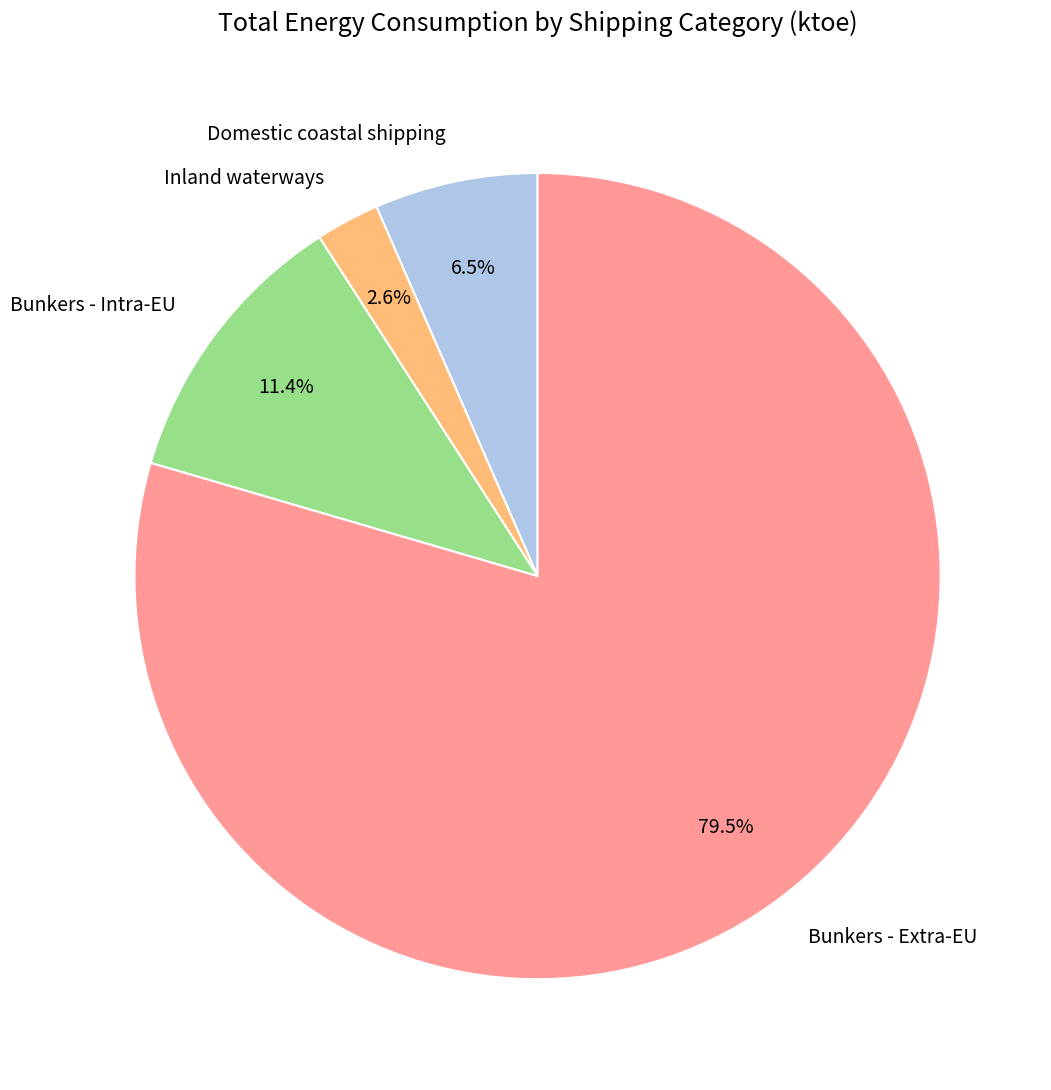

How many slices are in this pie chart?

4